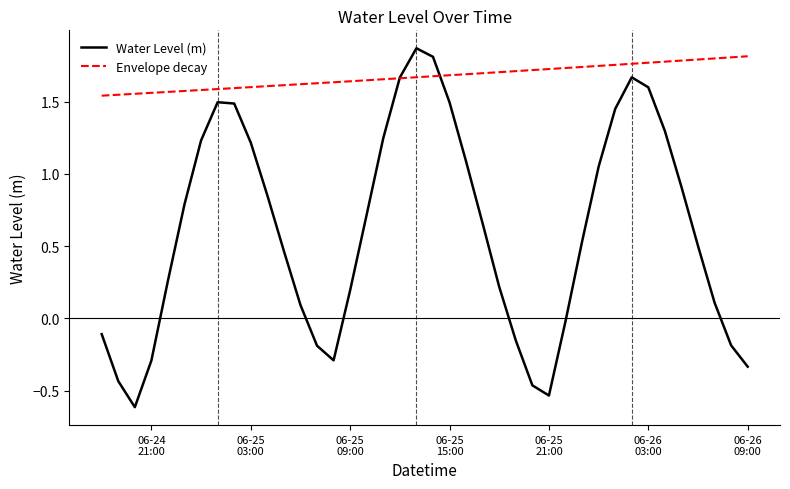

True or false: the data has more than 0 interior local peaks.

True